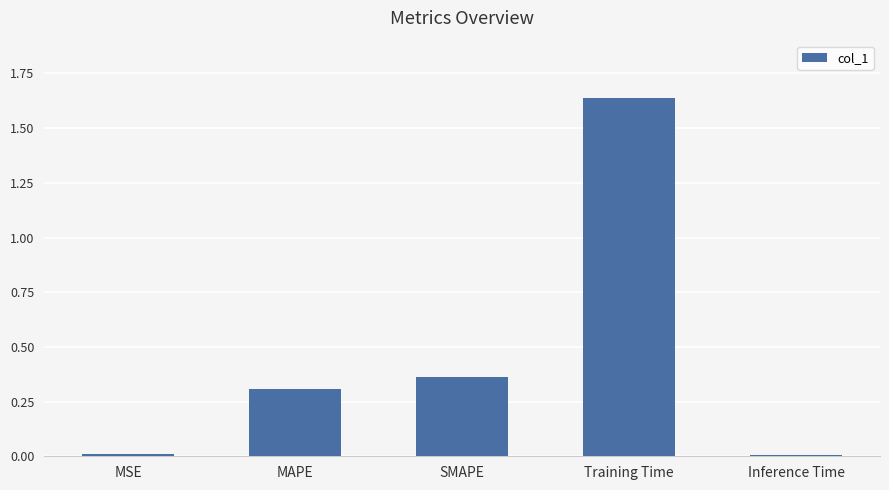

Does the chart contain stacked bars?

No